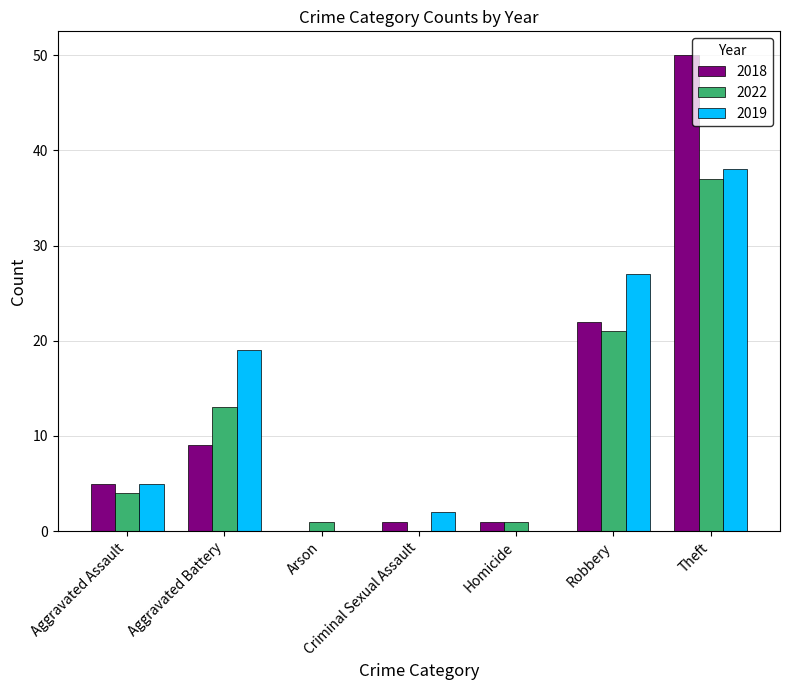

Where is 2018 nearest to the value 25?

Robbery